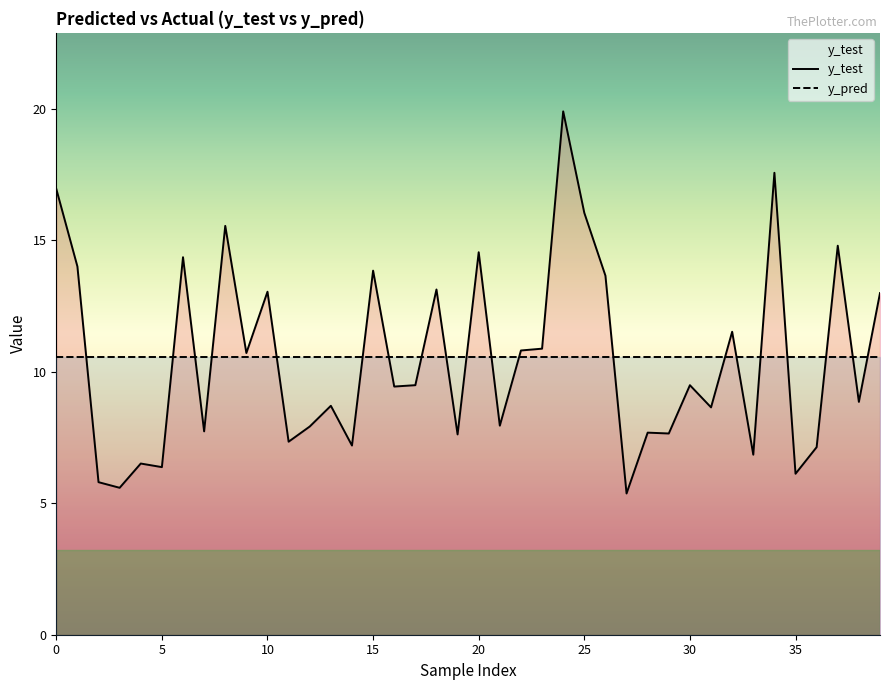

Rank the categories by value from highest to lowest.

24, 34, 0, 25, 8, 37, 20, 6, 1, 15, 26, 18, 10, 39, 32, 23, 22, 9, 17, 30, 16, 38, 13, 31, 21, 12, 7, 28, 29, 19, 11, 14, 36, 33, 4, 5, 35, 2, 3, 27